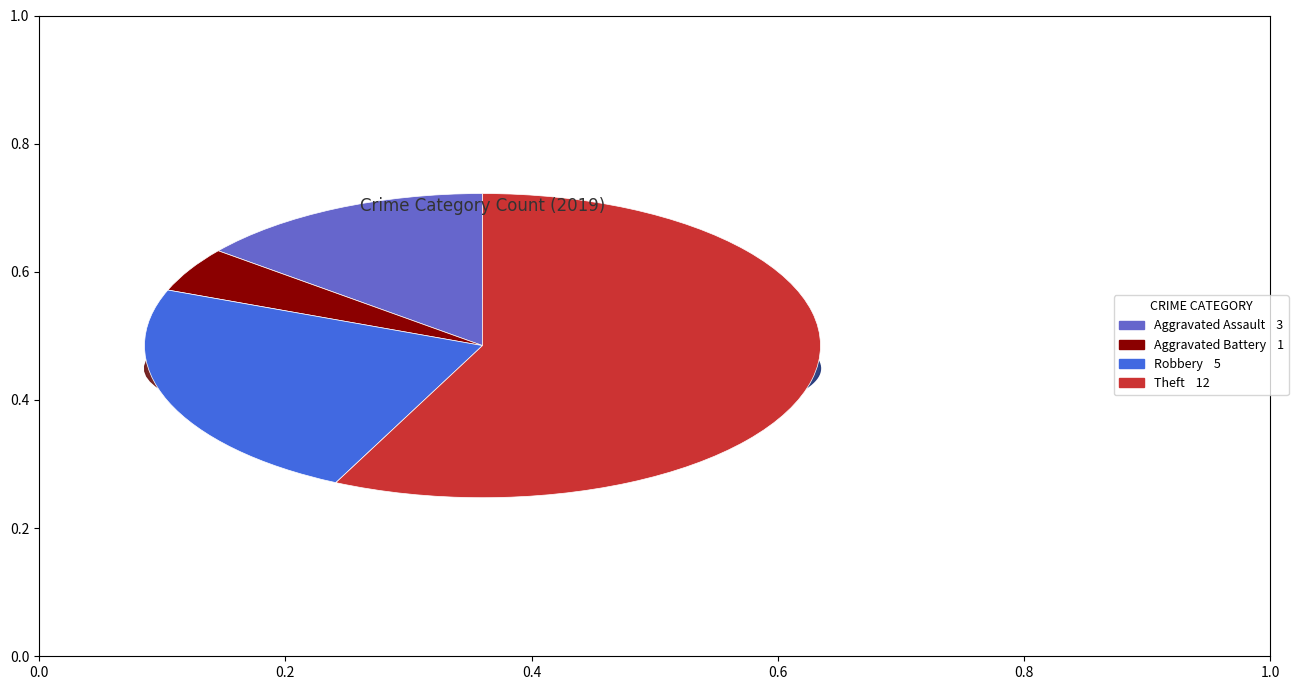

How much of the chart is everything except Robbery?

76.2%